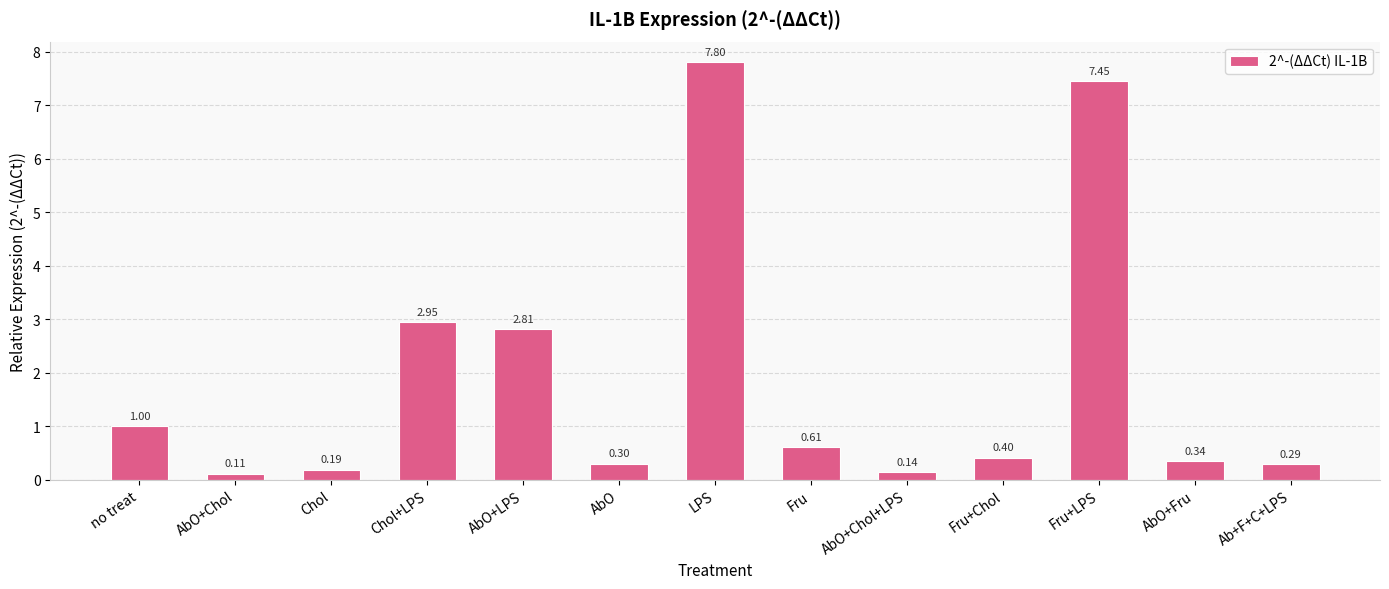

What position from the right is Chol?

11